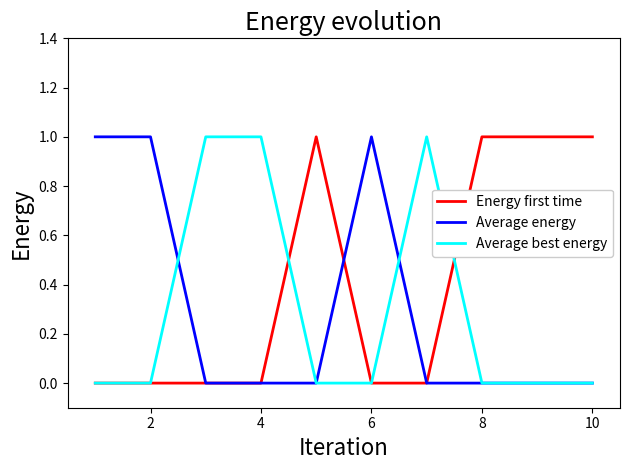

Which series has the largest total across all categories?

Energy first time